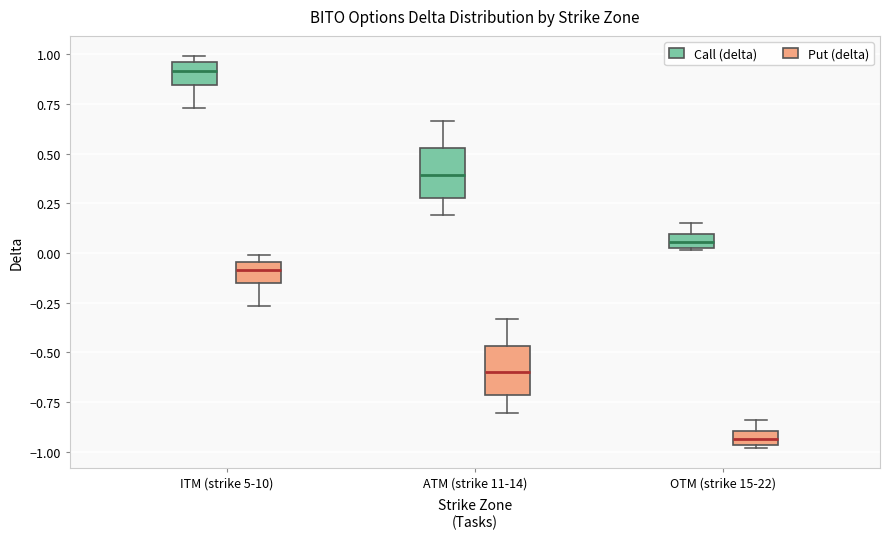

Where does the lower whisker of the box for ITM (strike 5-10) (Put (delta)) end on the y-axis? The values are not printed on the chart, so give them approximately, as read against the axis.

-0.25